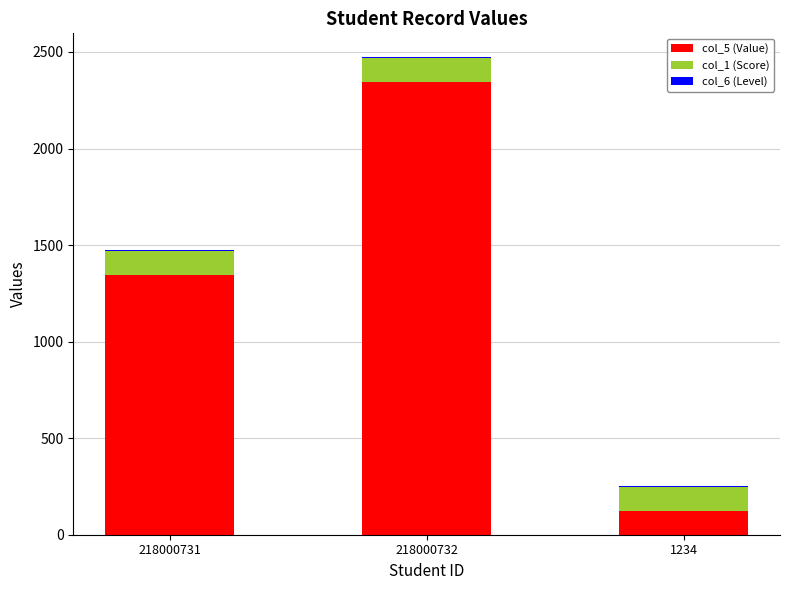

What is the average value of the col_5 (Value) series?

1271